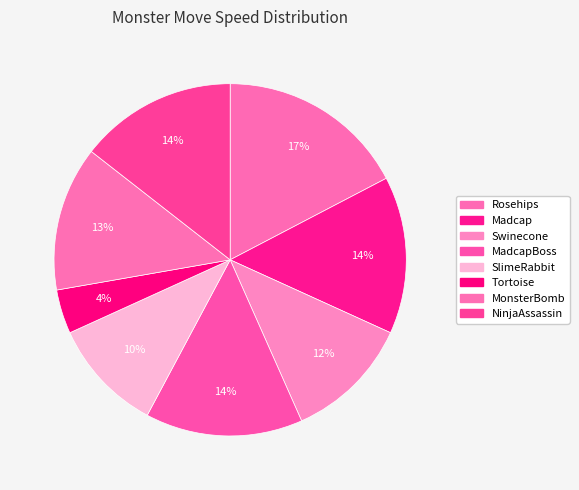

Rank the categories by value from highest to lowest.

Rosehips, Madcap, MadcapBoss, NinjaAssassin, MonsterBomb, Swinecone, SlimeRabbit, Tortoise